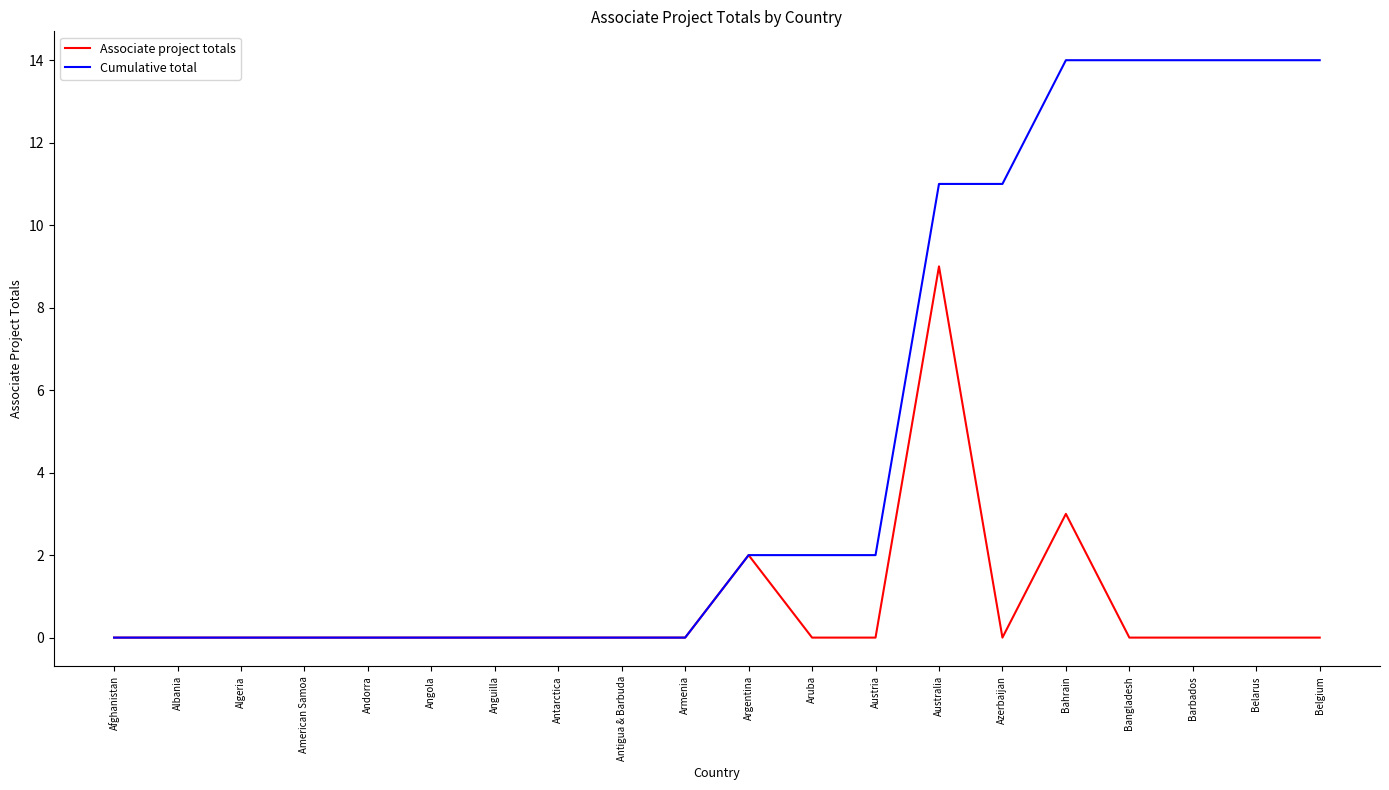

What is the maximum value for Cumulative total?

14